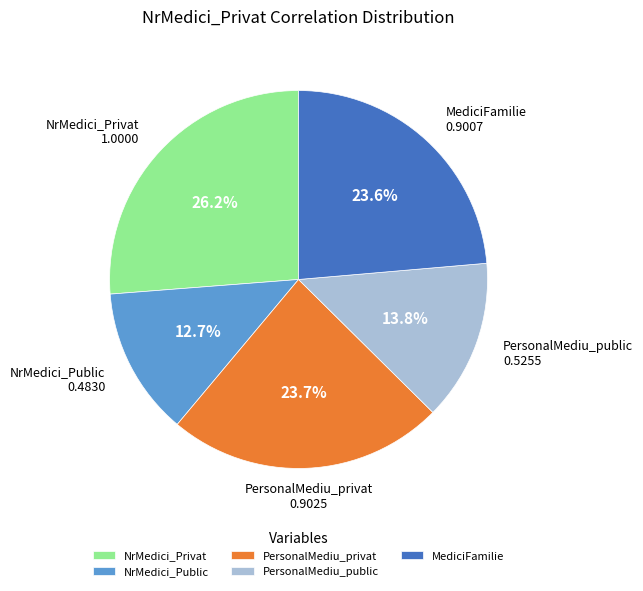

How many segments does this pie chart have?

5